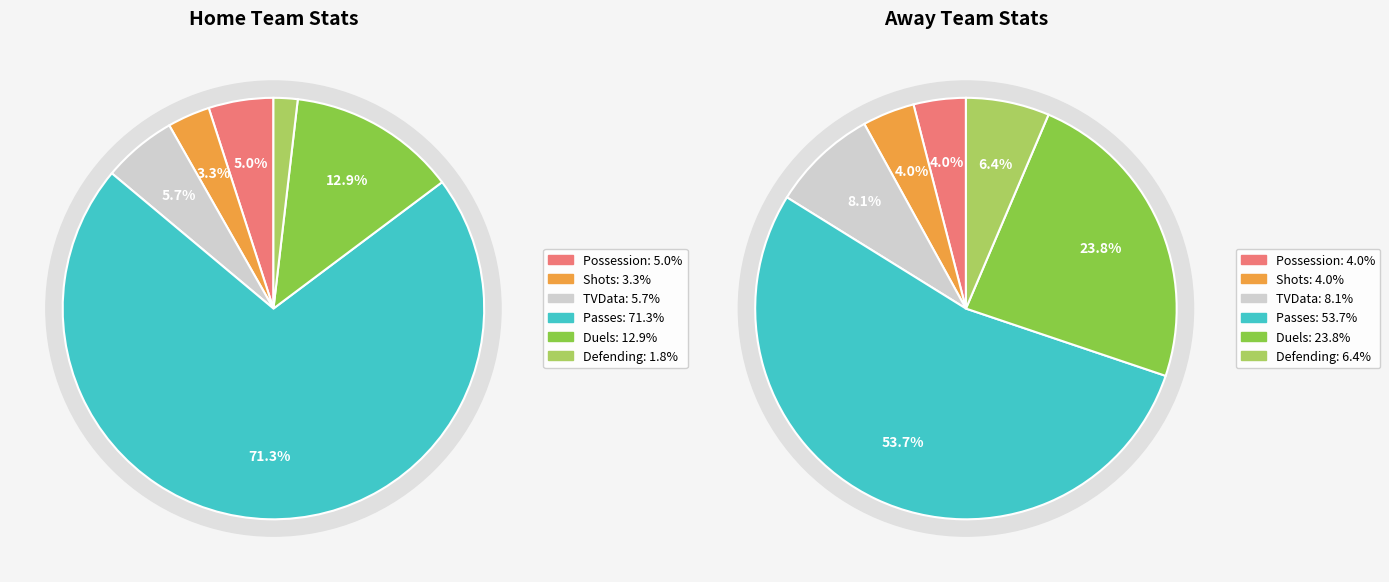

Is it true that 4 is 12% of the pie?

False